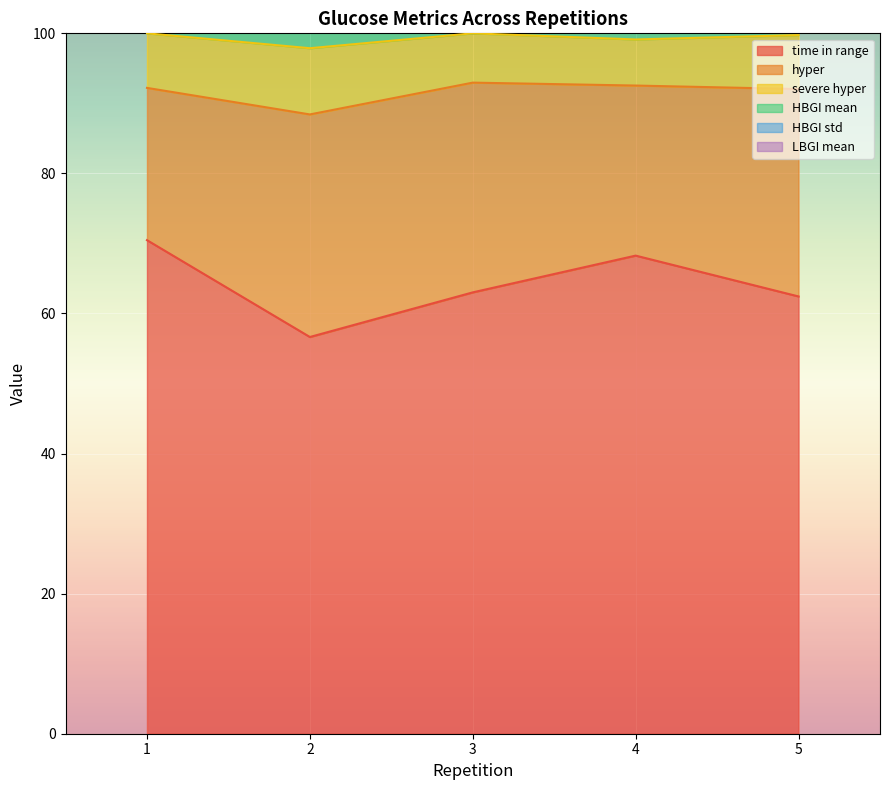

In HBGI mean, how many points are higher than both neighbors (excluding endpoints)?

1